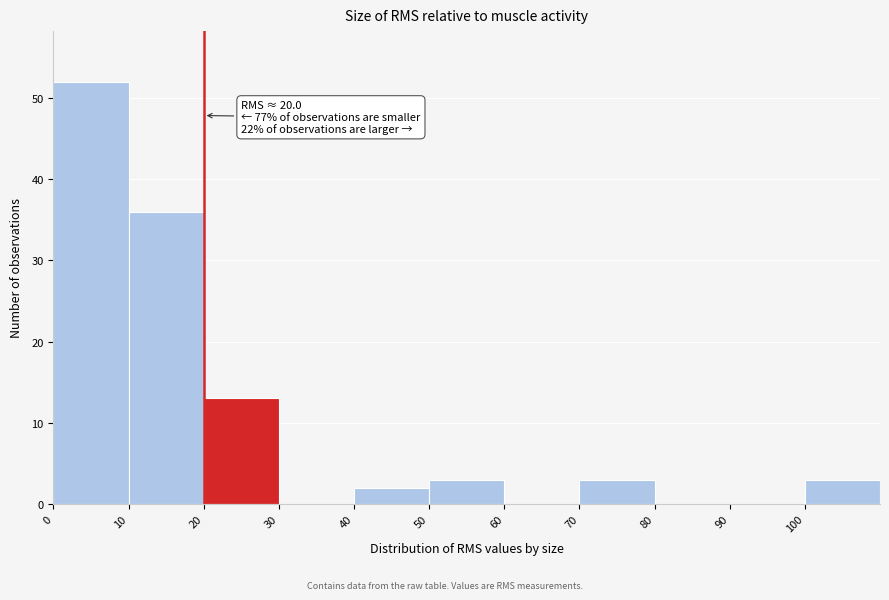

Over which range of the x-axis is the bar tallest?

0 to 10